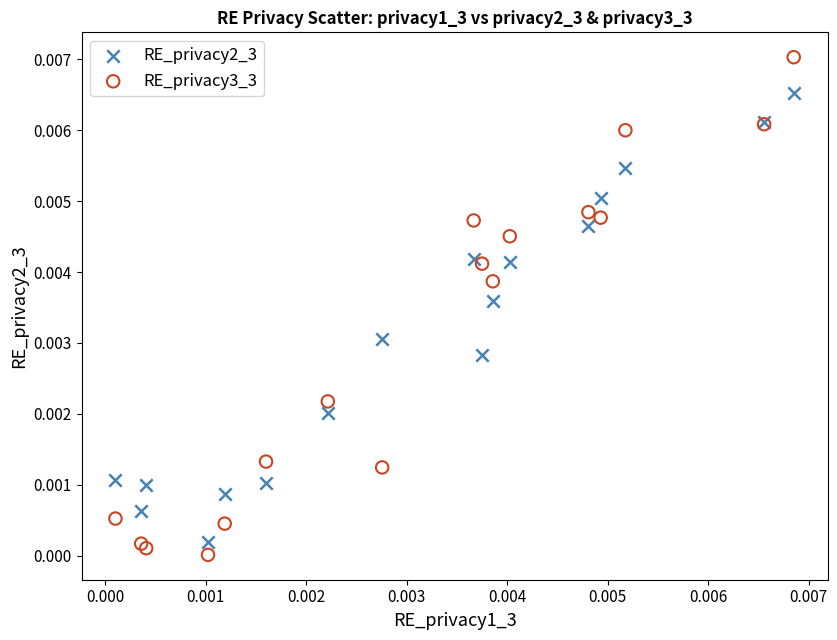

Which series has the largest Y range (max minus min)?

RE_privacy3_3